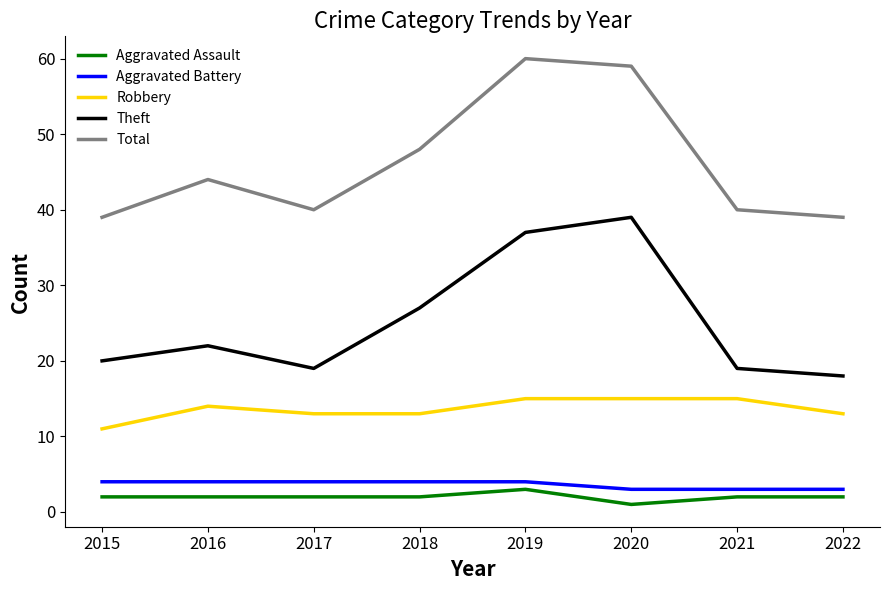

Reading left to right, extract all data points from this chart.

Aggravated Assault: 2015=2	2016=2	2017=2	2018=2	2019=3	2020=1	2021=2	2022=2
Aggravated Battery: 2015=4	2016=4	2017=4	2018=4	2019=4	2020=3	2021=3	2022=3
Robbery: 2015=11	2016=14	2017=13	2018=13	2019=15	2020=15	2021=15	2022=13
Theft: 2015=20	2016=22	2017=19	2018=27	2019=37	2020=39	2021=19	2022=18
Total: 2015=39	2016=44	2017=40	2018=48	2019=60	2020=59	2021=40	2022=39